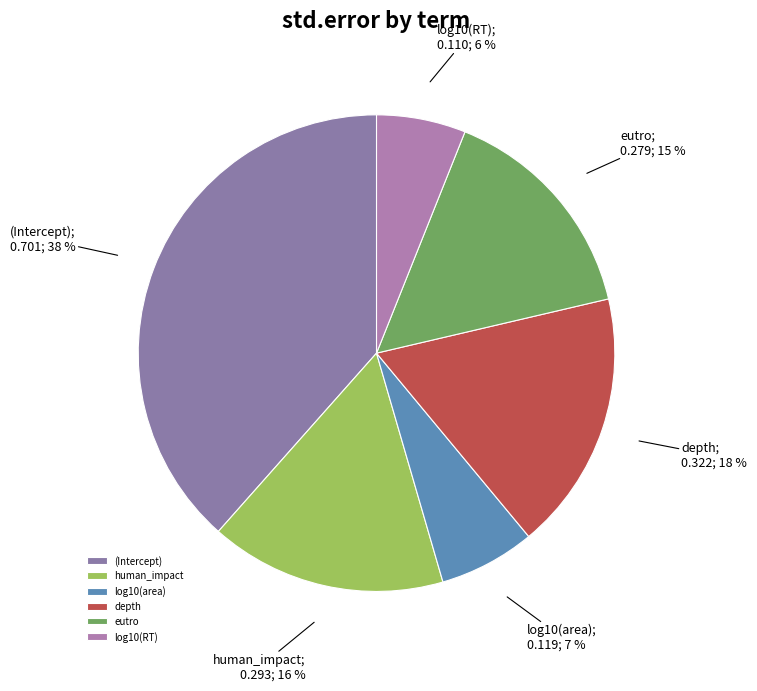

Is it true that (Intercept) is 38% of the pie?

True